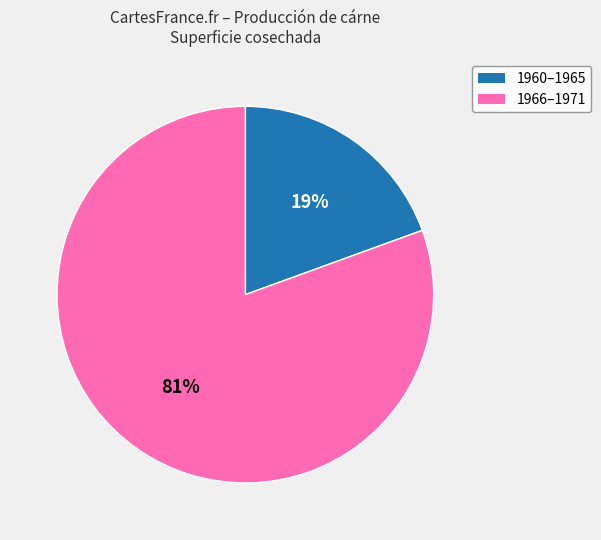

How many segments does this pie chart have?

2